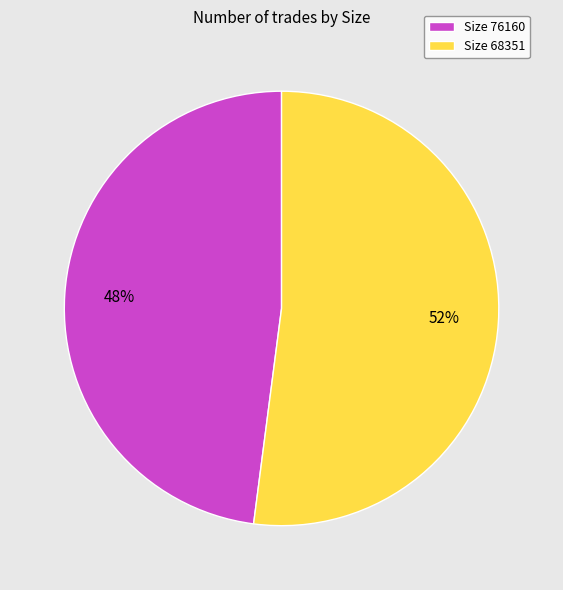

To the nearest percent, what is the average slice percentage?

50%